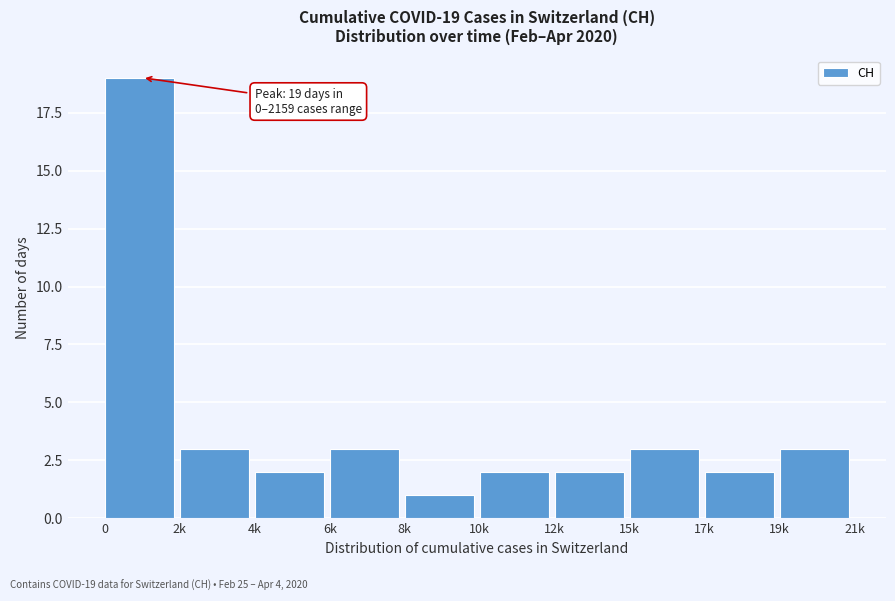

Reading left to right, list all the values displayed in this chart.

0=19	2k=3	4k=2	6k=3	8k=1	10k=2	12k=2	15k=3	17k=2	19k=3